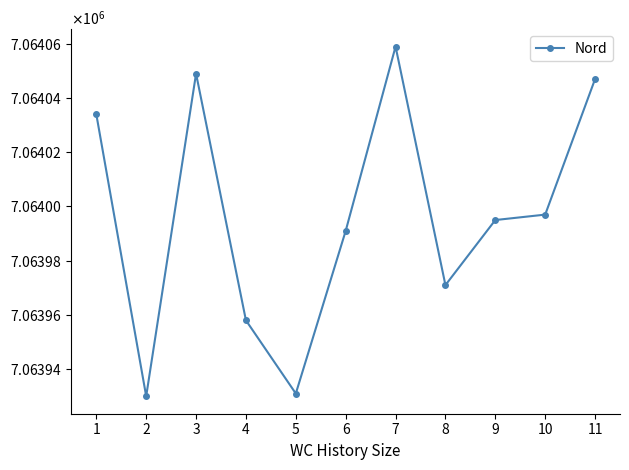

What is the sum of the values at 5 and 10?

14127928